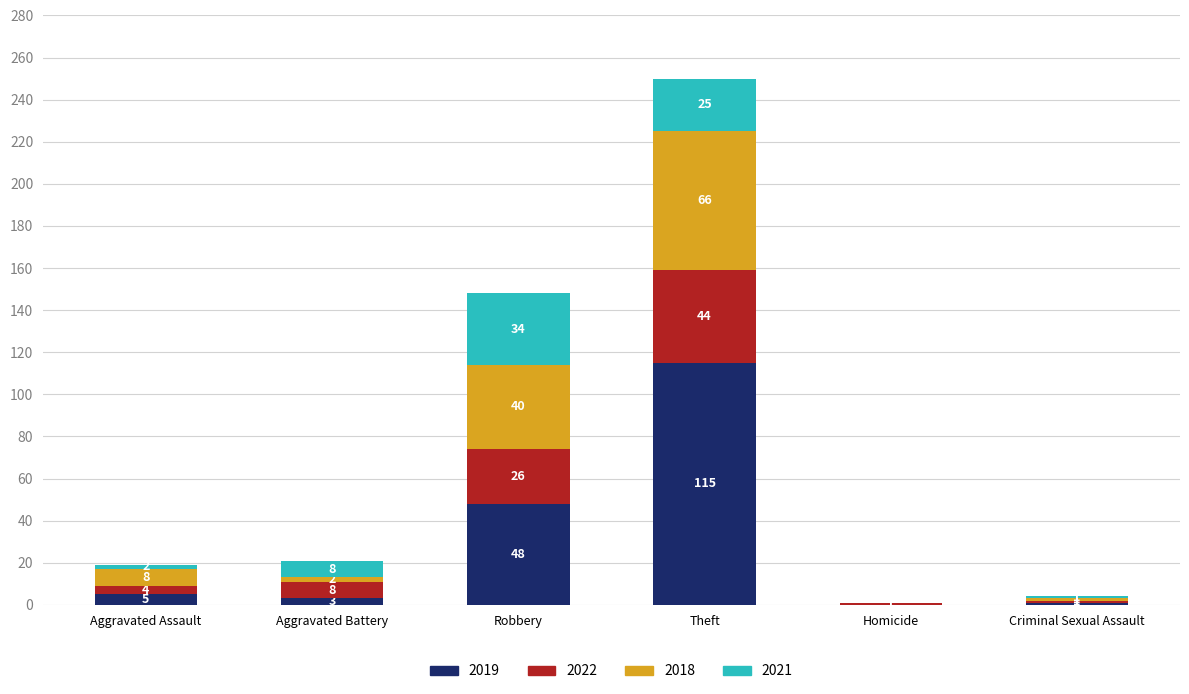

Is it true that 2019 equals 3 at Aggravated Battery?

True